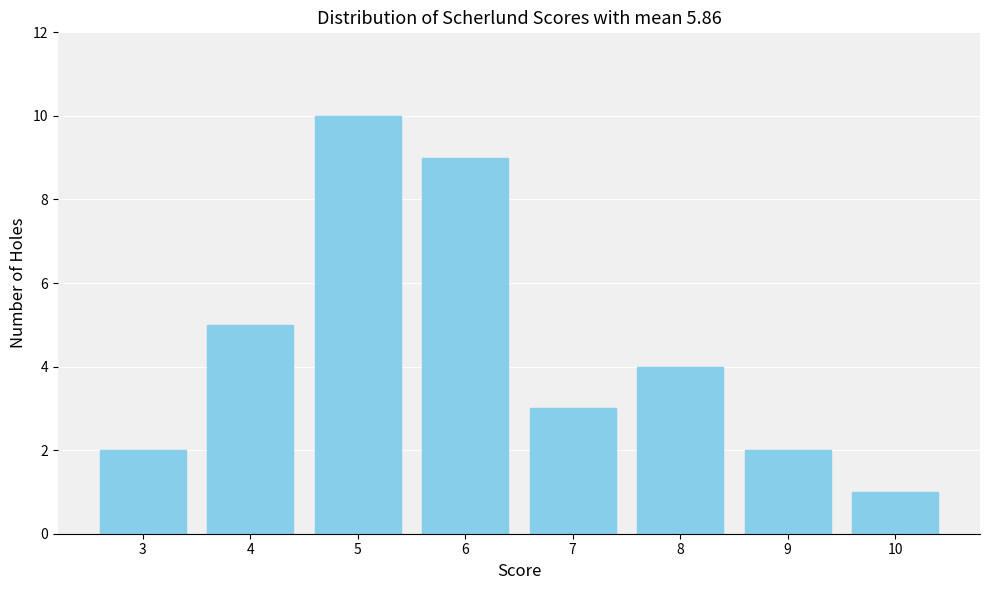

Reading right to left, list all the values displayed in this chart.

10=1	9=2	8=4	7=3	6=9	5=10	4=5	3=2